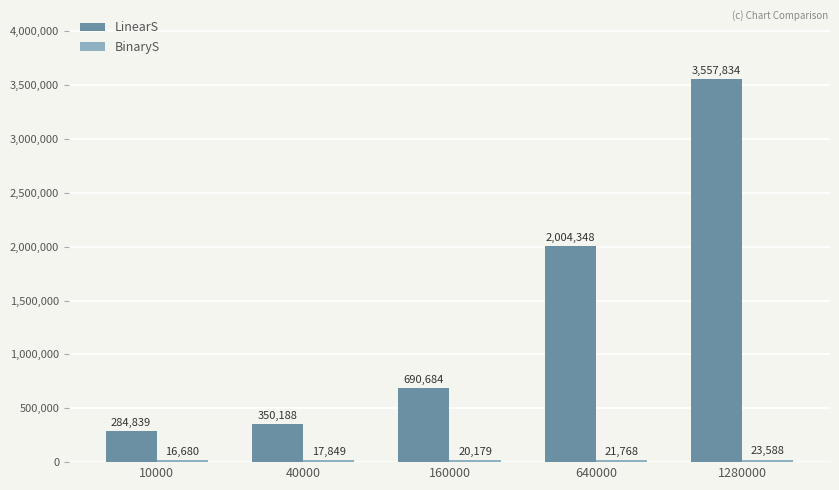

At how many categories does at least one series exceed 1501222?

2